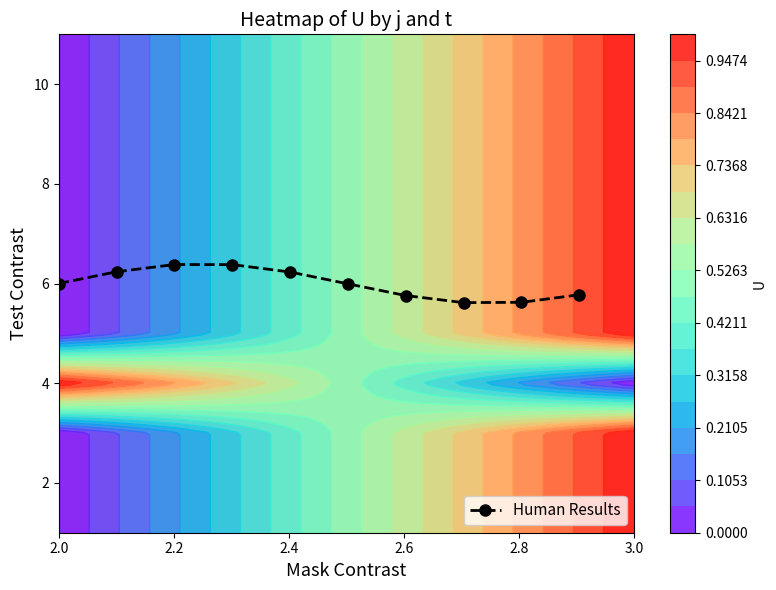

Reading left to right, extract all data points from this chart.

6.0	6.2	6.4	6.4	6.2	6.0	5.8	5.6	5.6	5.8